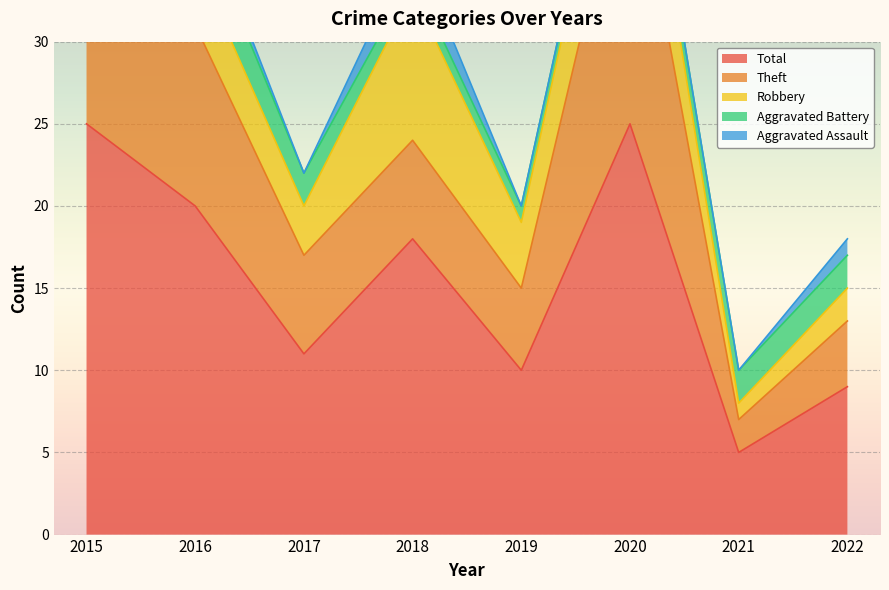

What is the sum of the Robbery values at 2019 and 2015?

13